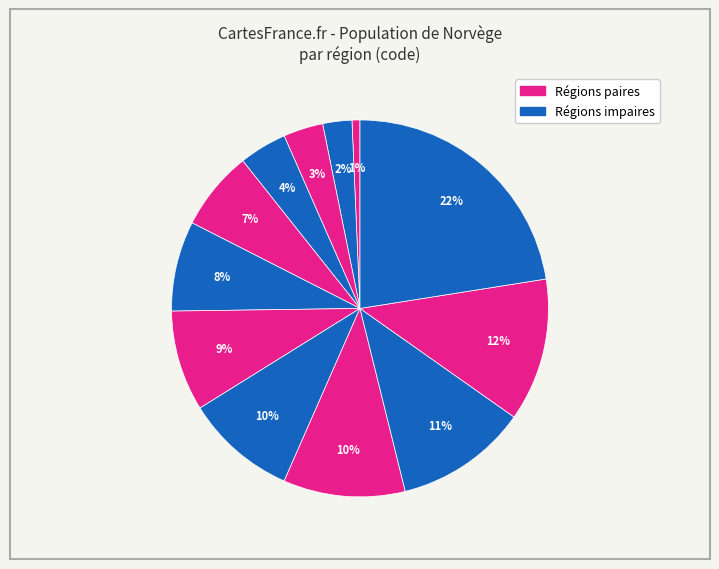

How many segments does this pie chart have?

12